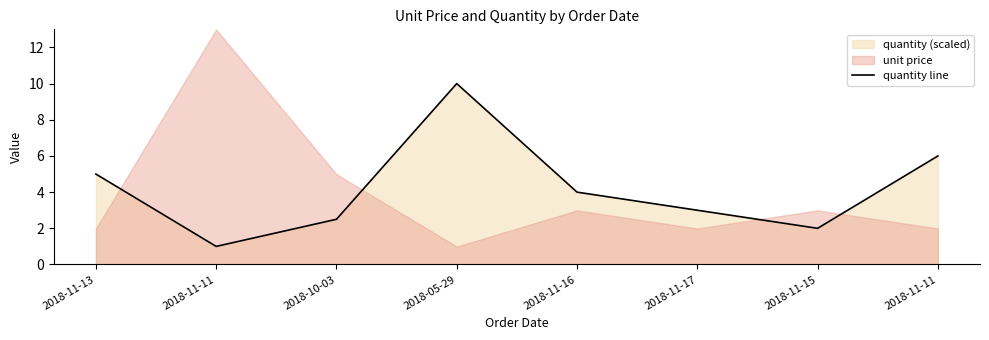

What is the difference between the values at 2018-11-11 and 2018-11-13?

4.0